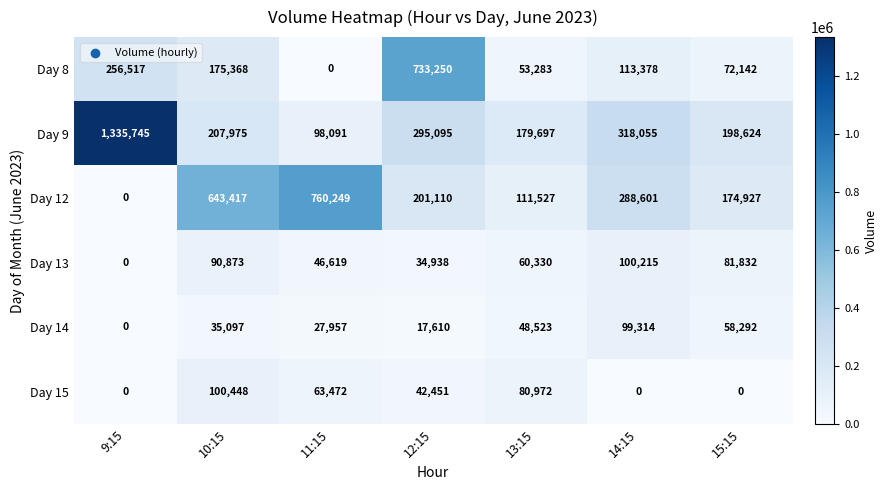

What is the average value of the Day 12 series?

311404